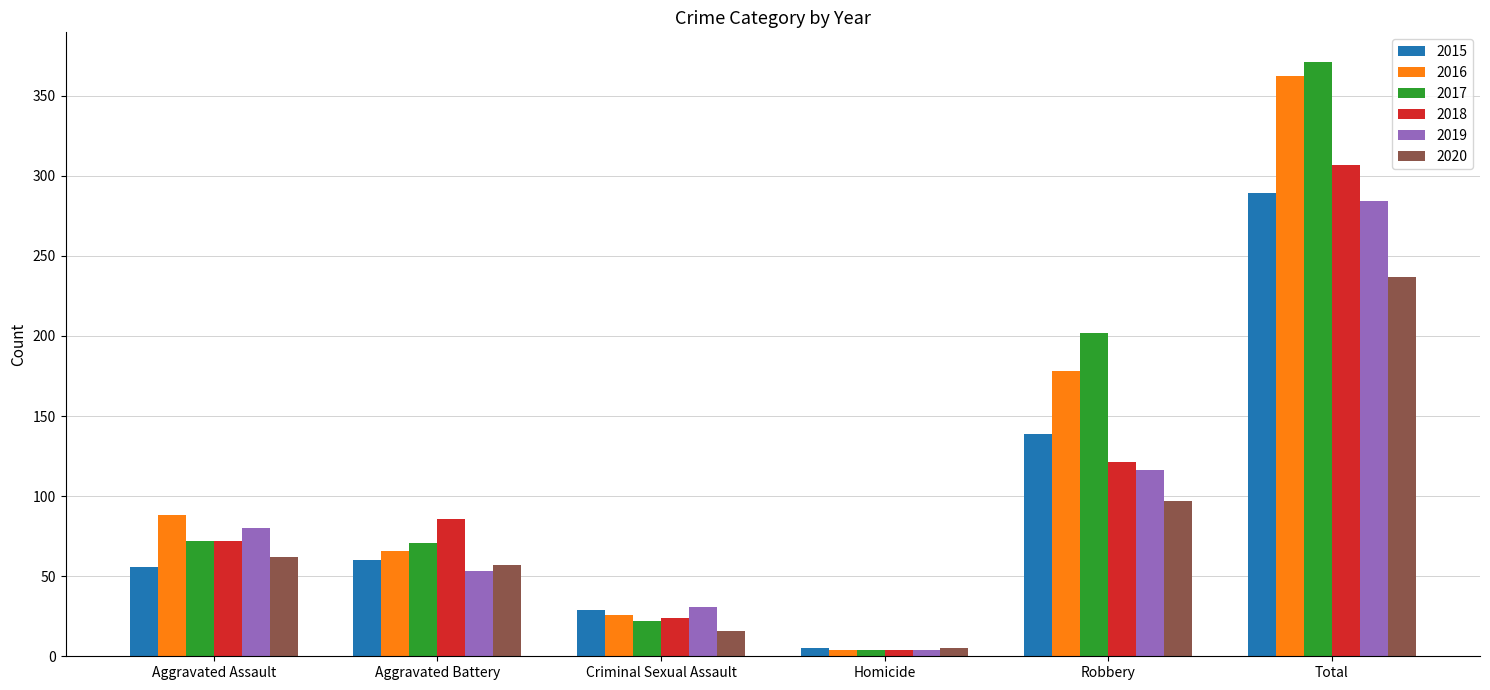

Rank the series by their maximum value, from lowest to highest.

2020, 2019, 2015, 2018, 2016, 2017